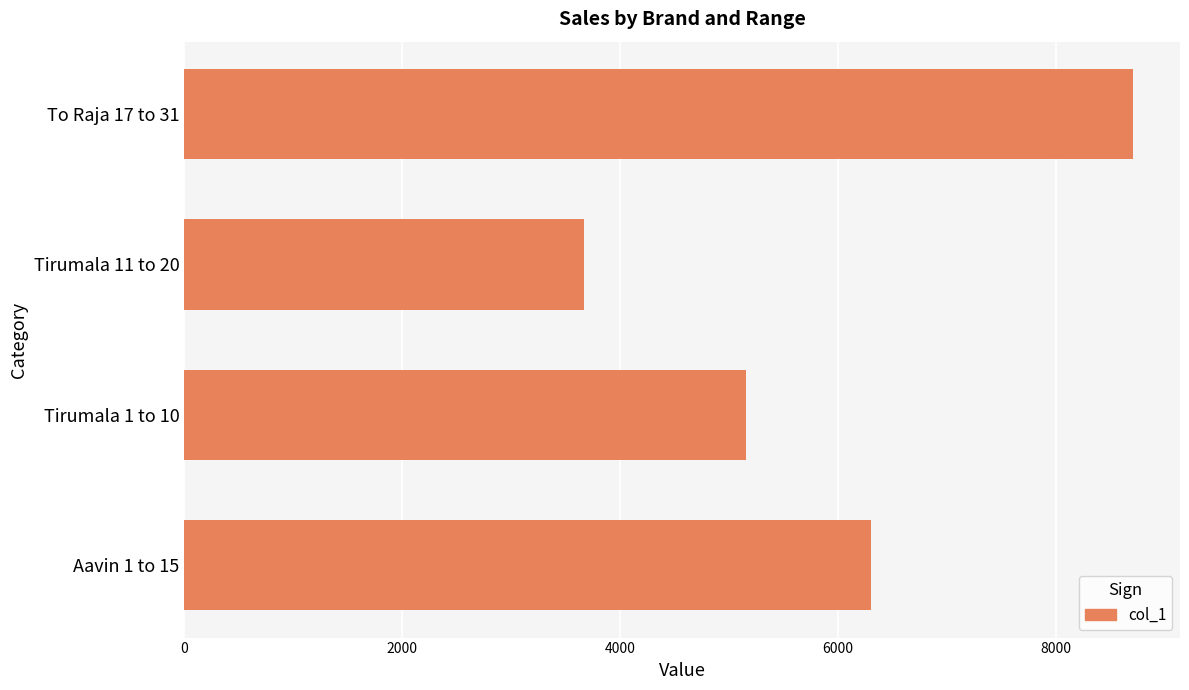

Which has a higher value, To Raja 17 to 31 or Aavin 1 to 15?

To Raja 17 to 31